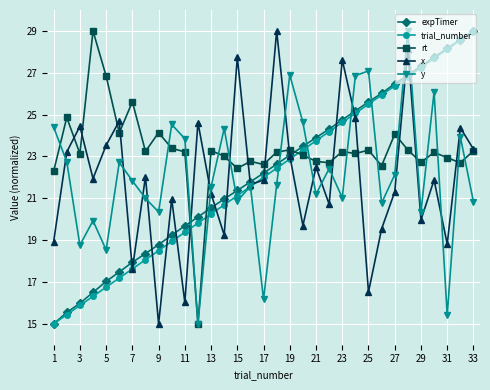

What is the value of the rt point at the 4th from the left?

29.0